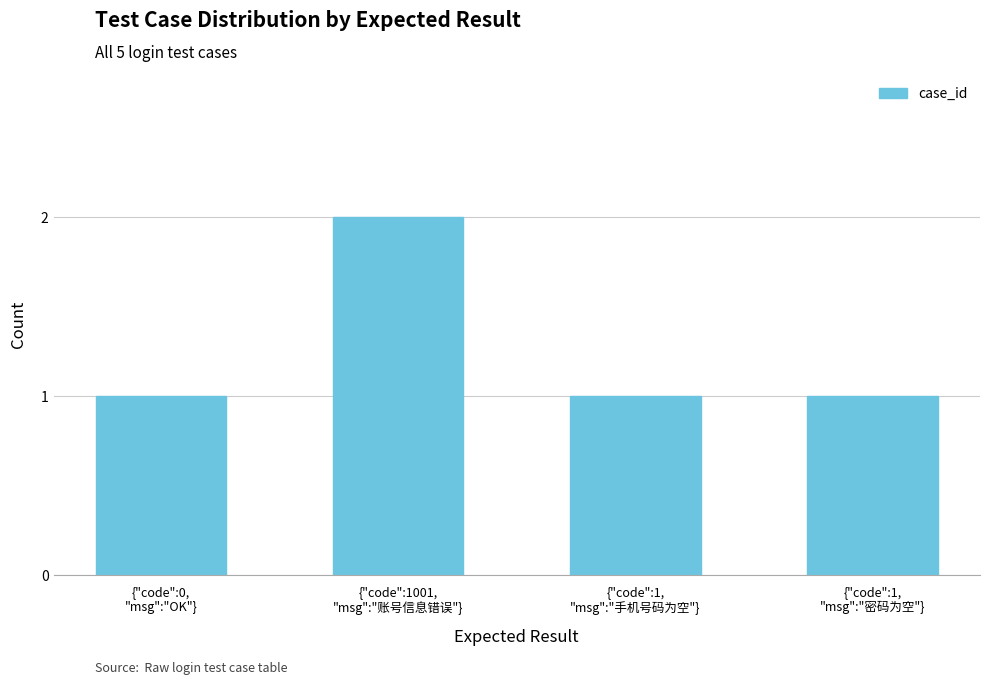

What is the value of the 1st bar from the left?

1